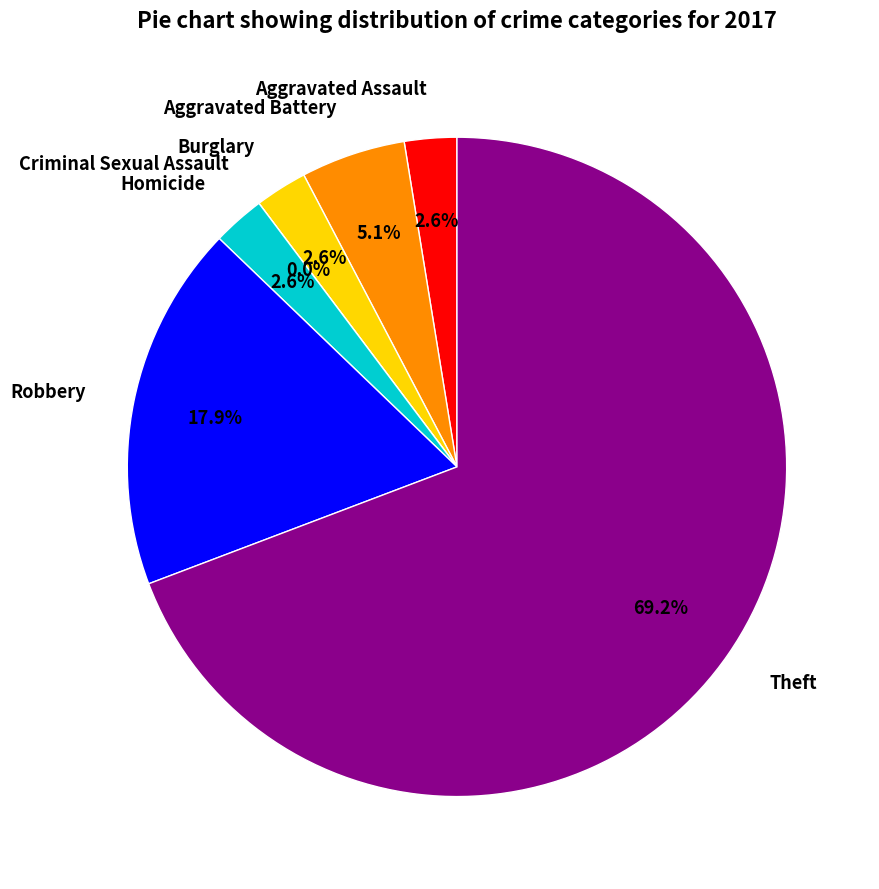

What percentage do Theft and Aggravated Assault together represent?

71.8%